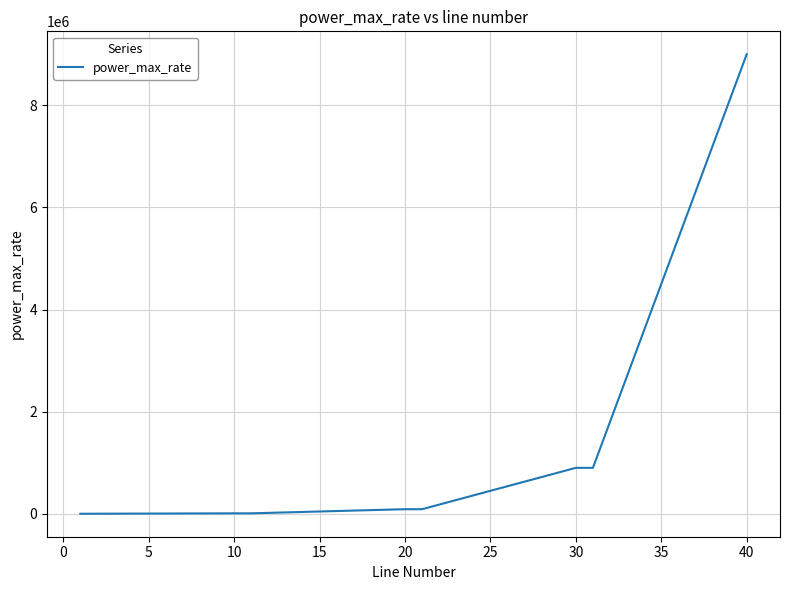

What is the difference between the maximum and minimum values?

8999100